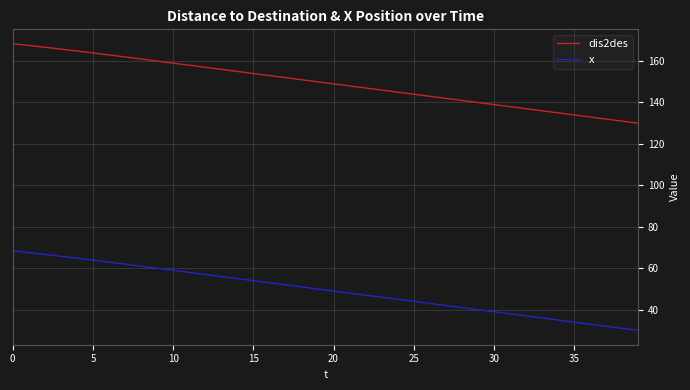

True or false: x and dis2des intersect in this chart.

False